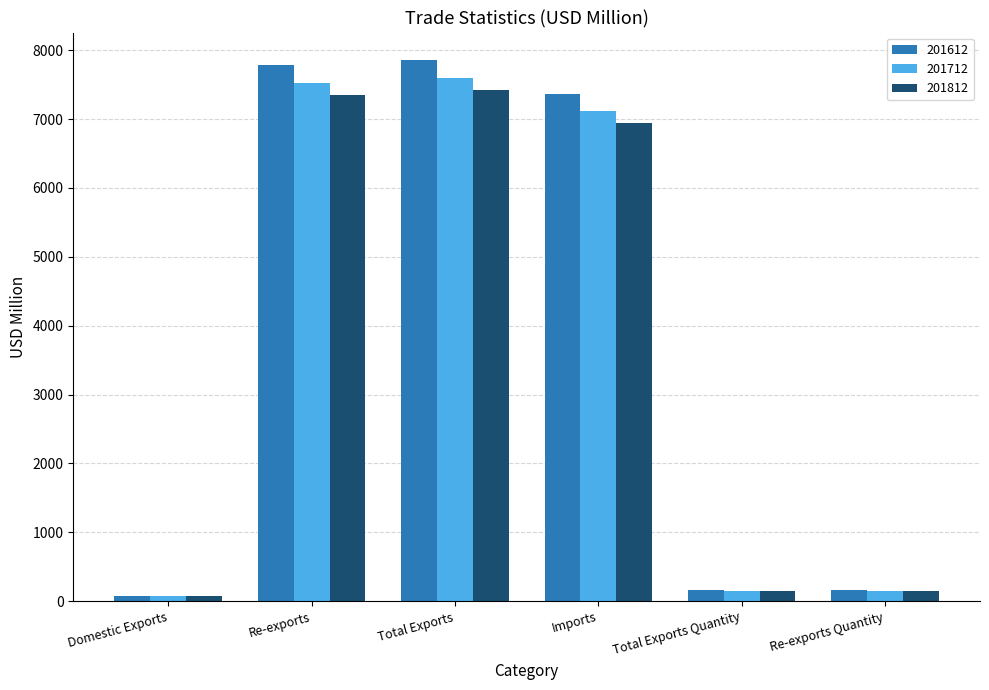

Are the bars horizontal?

No